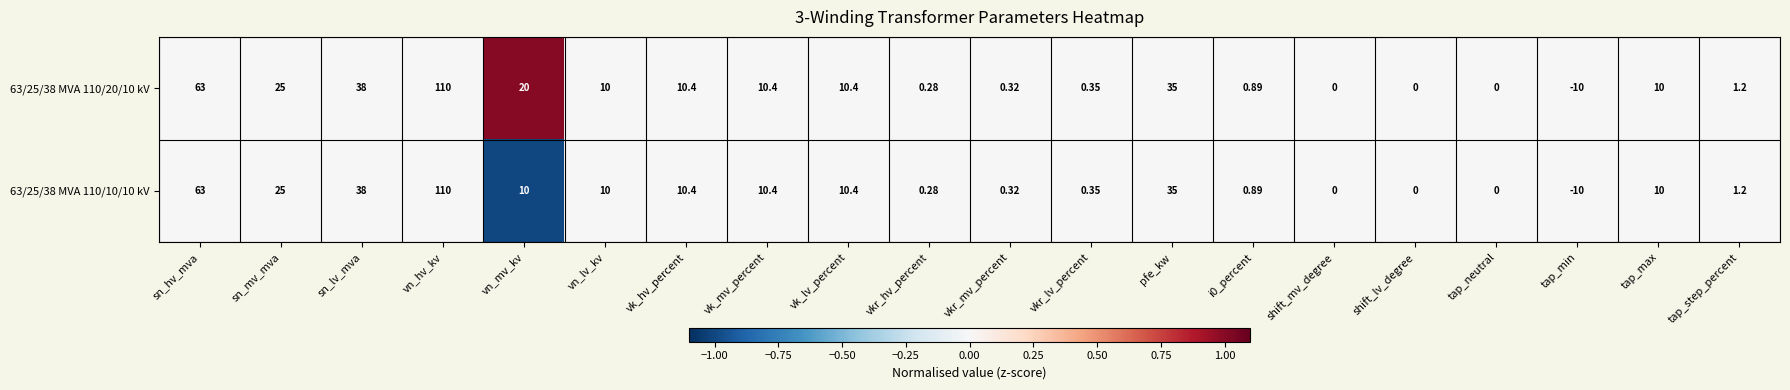

At which category is the sum across all series the highest?

vn_hv_kv